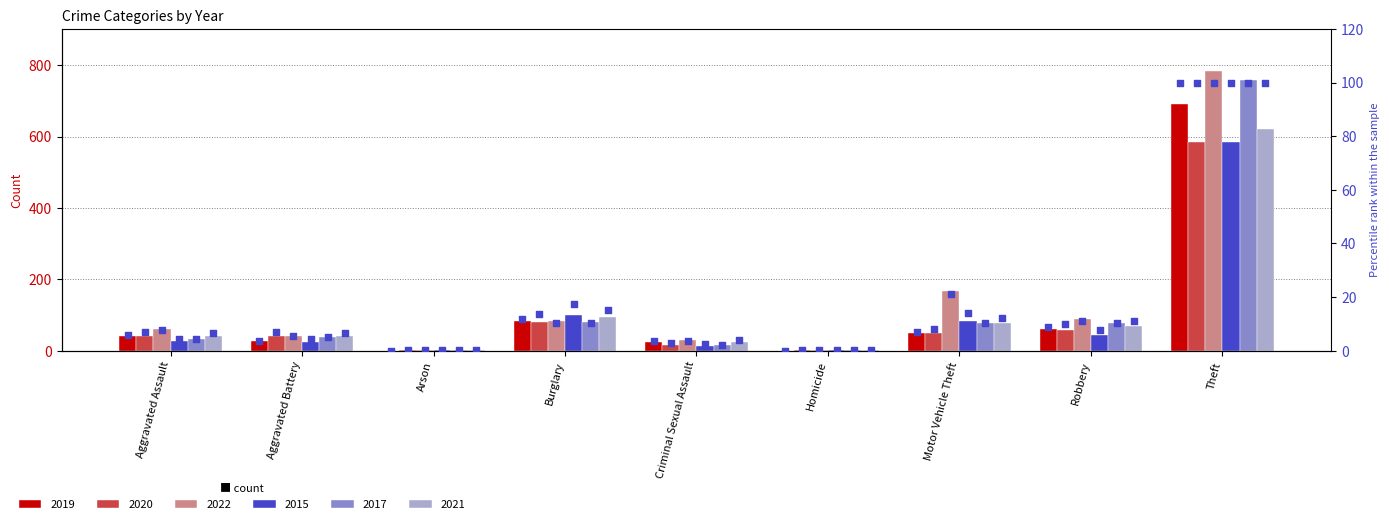

Is the value of 2019 pct at Criminal Sexual Assault greater than the value of 2020 pct at Motor Vehicle Theft?

No